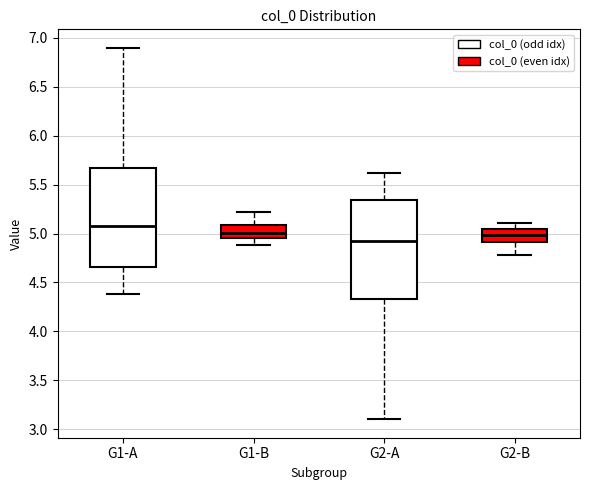

Where does the median line of the box for G2-A sit on the y-axis? The values are not printed on the chart, so give them approximately, as read against the axis.

4.90